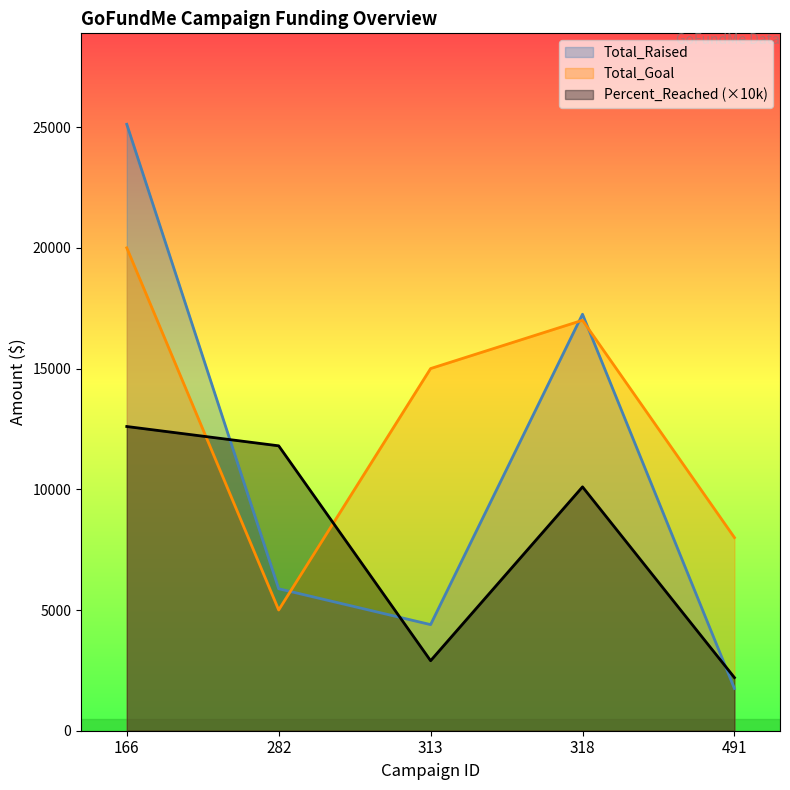

At which label does Total_Raised first exceed 5880?

166